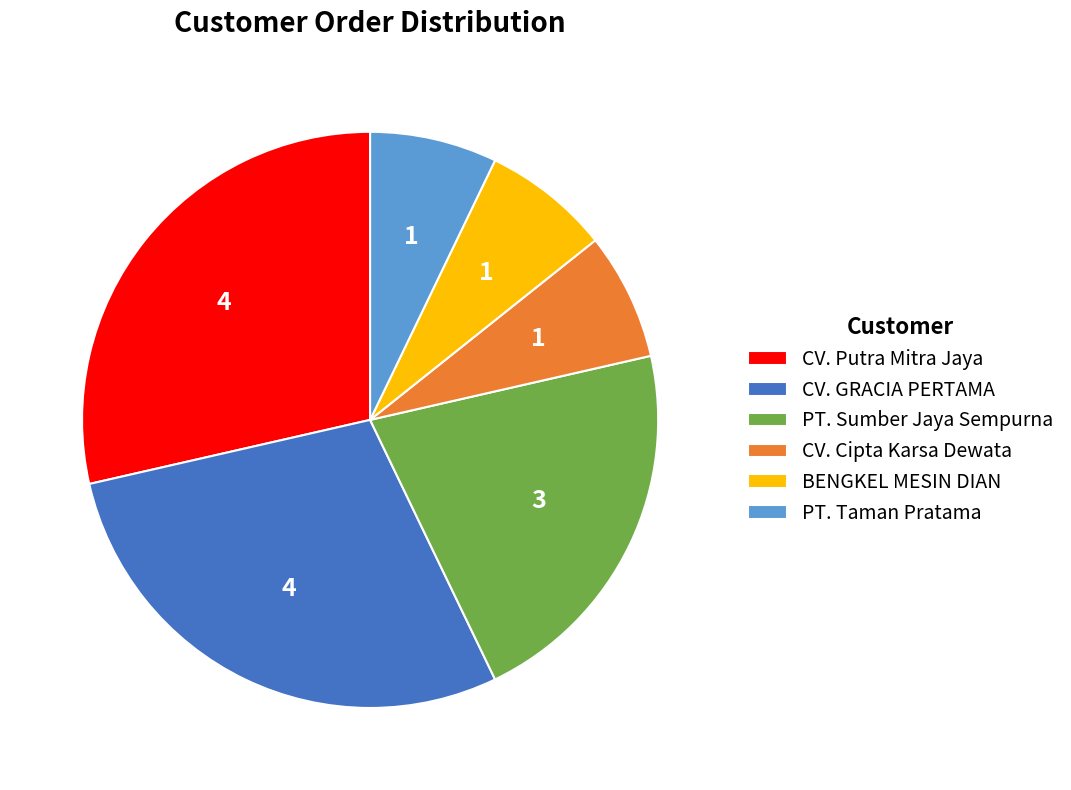

Combined, do CV. GRACIA PERTAMA and CV. Putra Mitra Jaya account for over 50%?

Yes